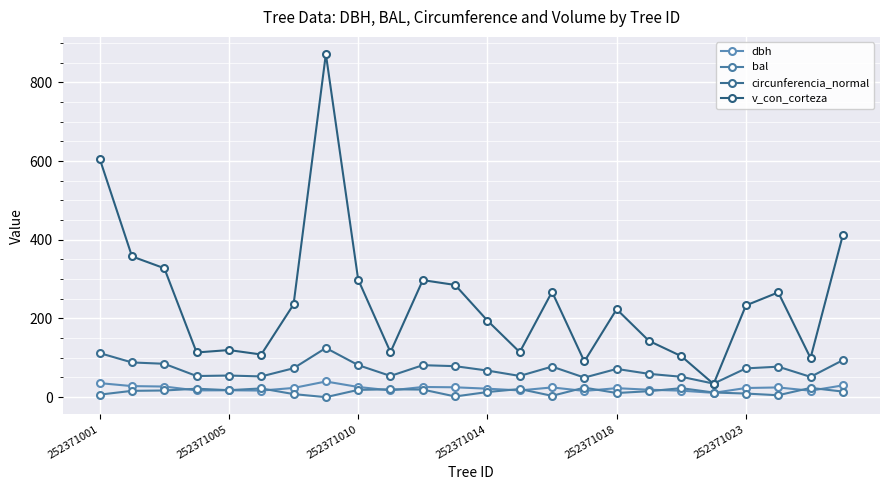

What is the greatest value displayed?

872.0